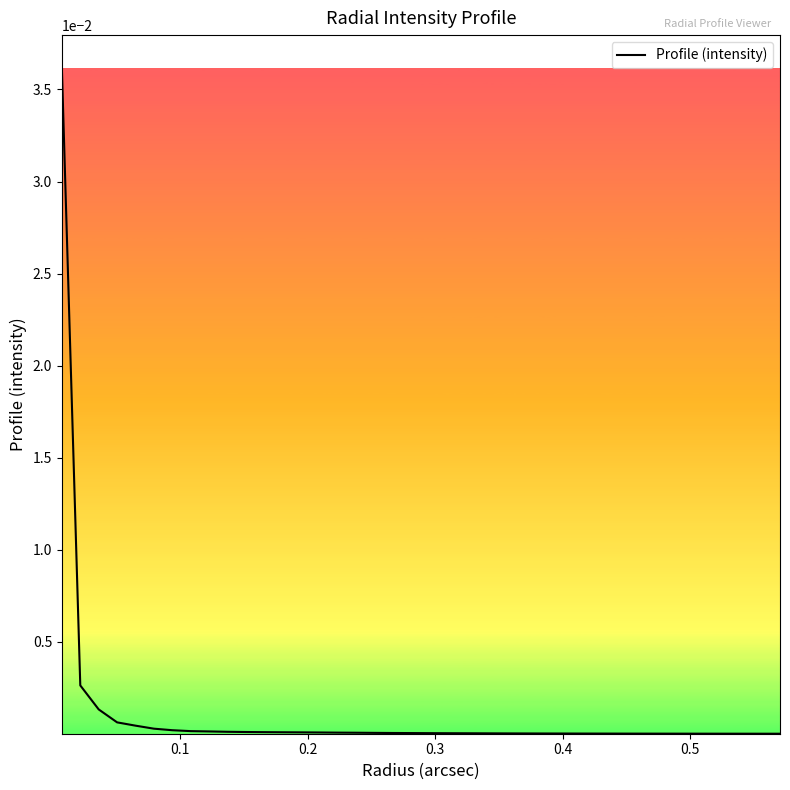

Does the chart display data point markers on the line(s)?

No